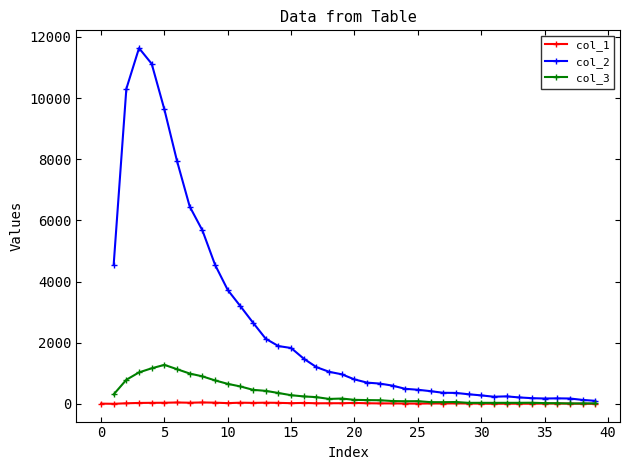

True or false: col_2 has a value of 1891 at 14.

True